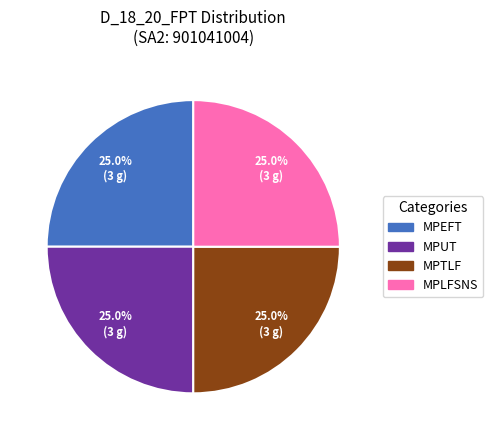

Is there a majority slice in this chart?

No